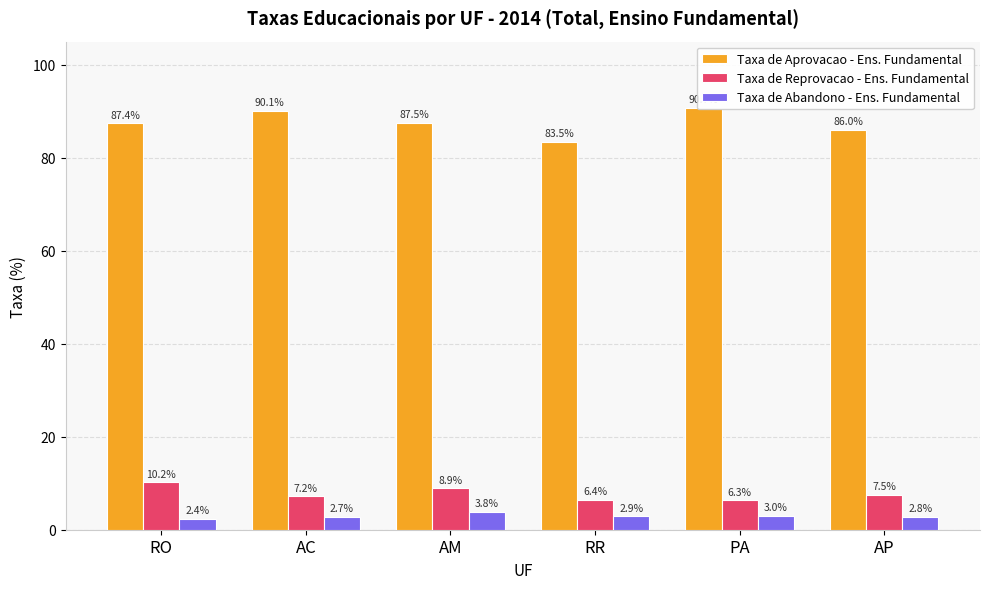

What is the spread (max minus min) of values at AM?

83.7